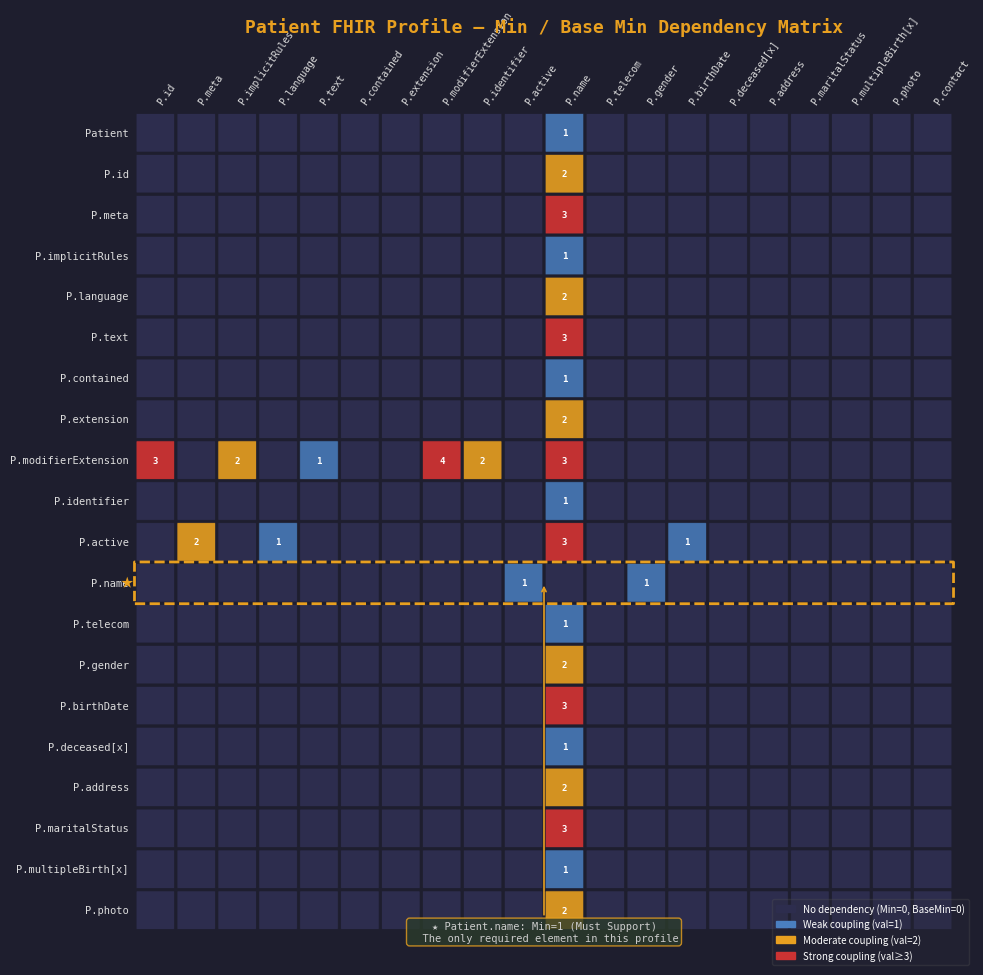

Is it true that Patient.maritalStatus equals 0 at 0?

True